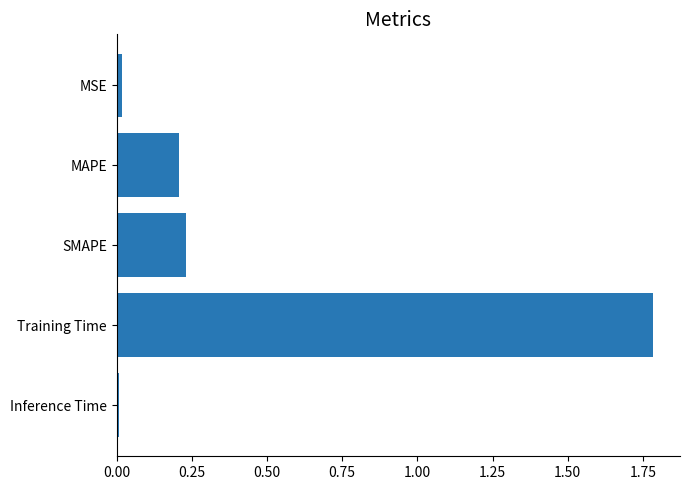

What is the average value?

0.4